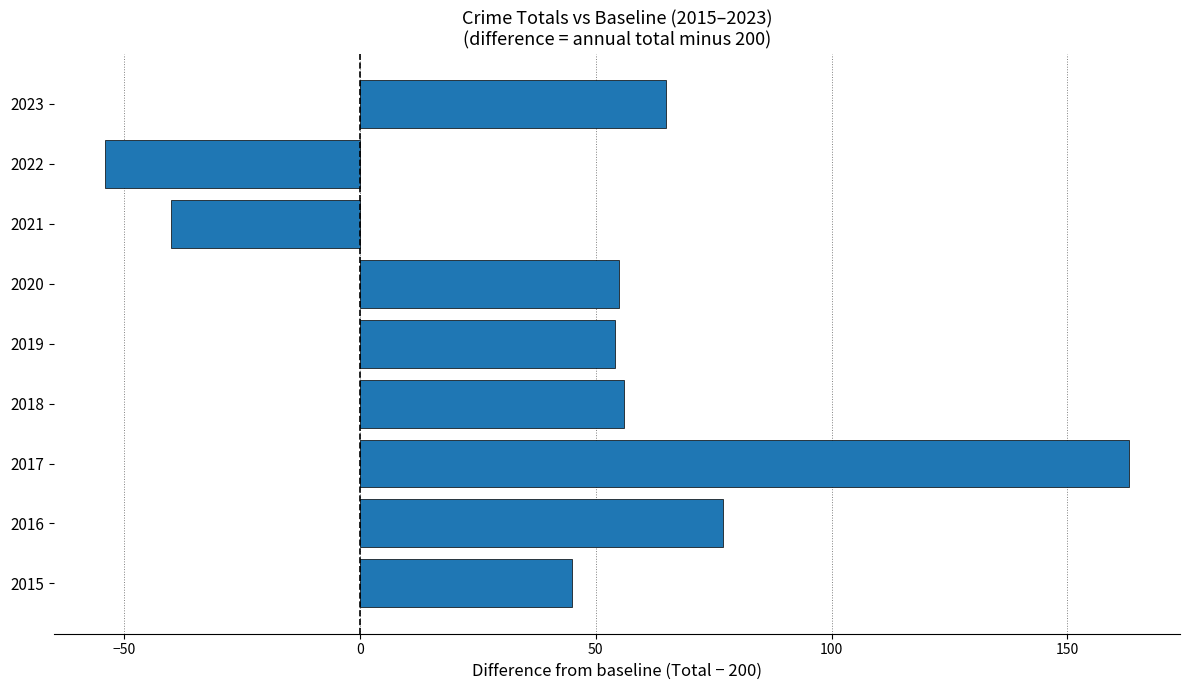

The chart shows a value of 163 at 2017. True or false?

True